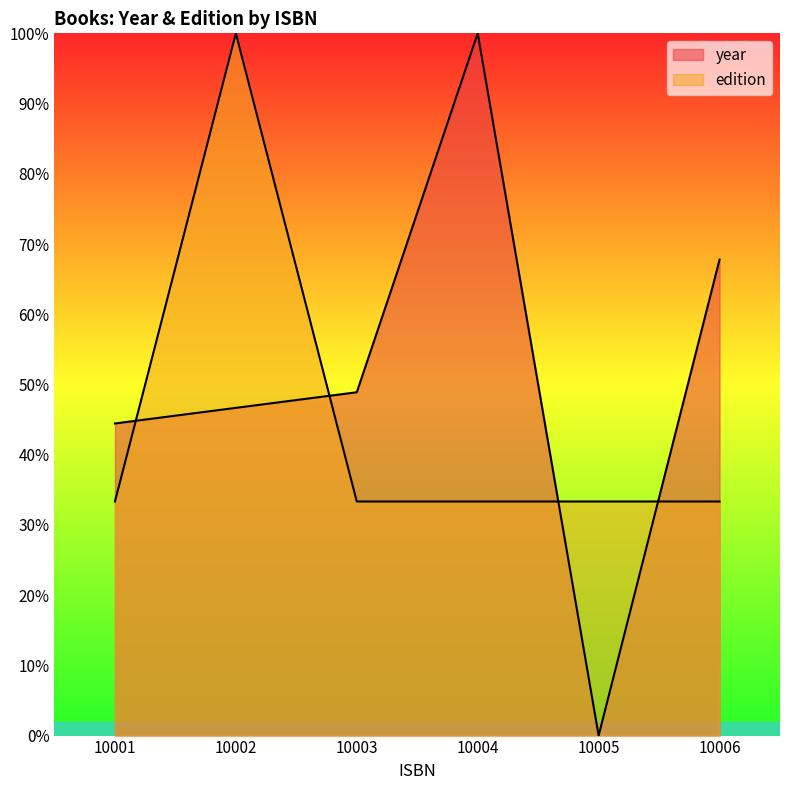

How many lines are shown in the chart?

2